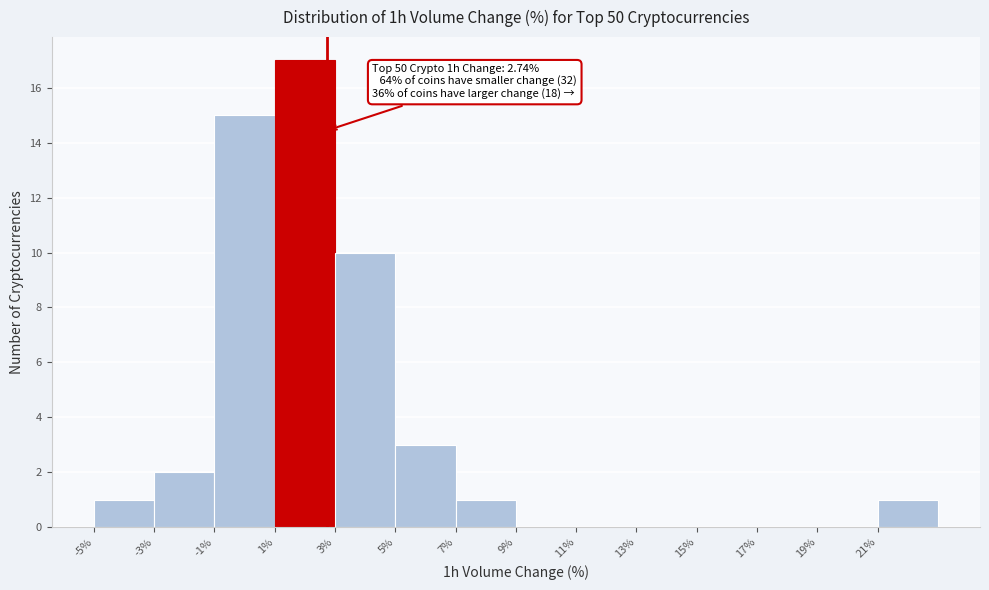

Which range on the x-axis has the tallest bar?

1 to 3